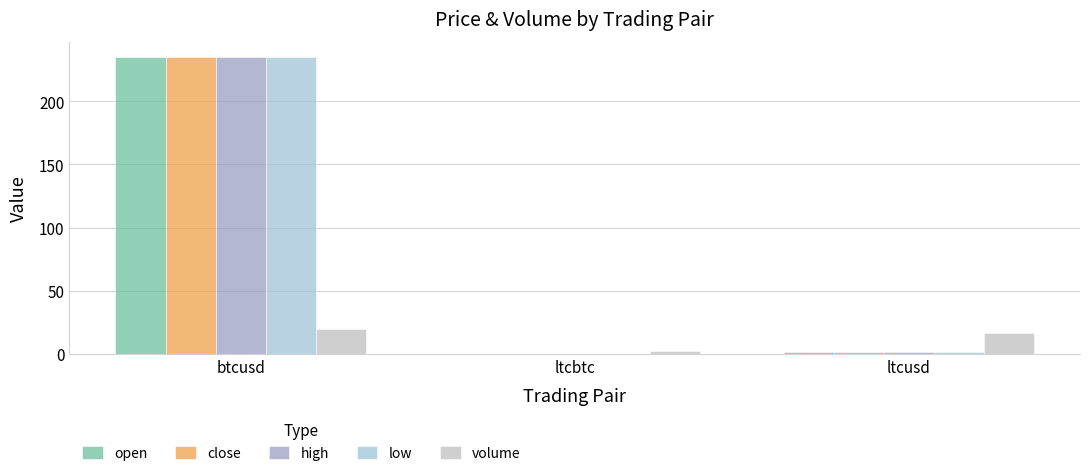

How many distinct data groups are displayed?

5